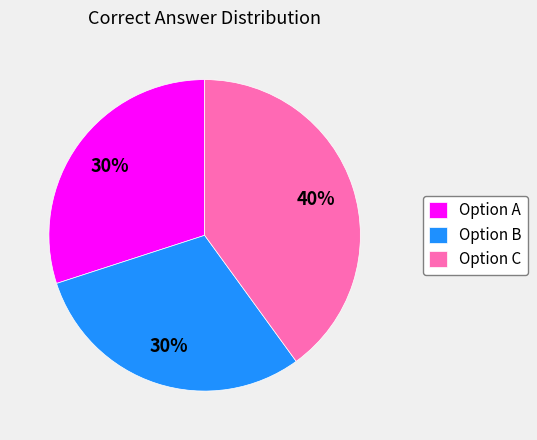

Does Option A represent more than half of the total?

No